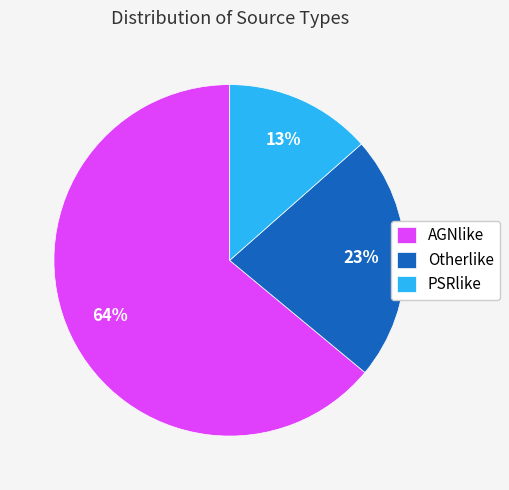

Is the sum of PSRlike and AGNlike greater than half?

Yes